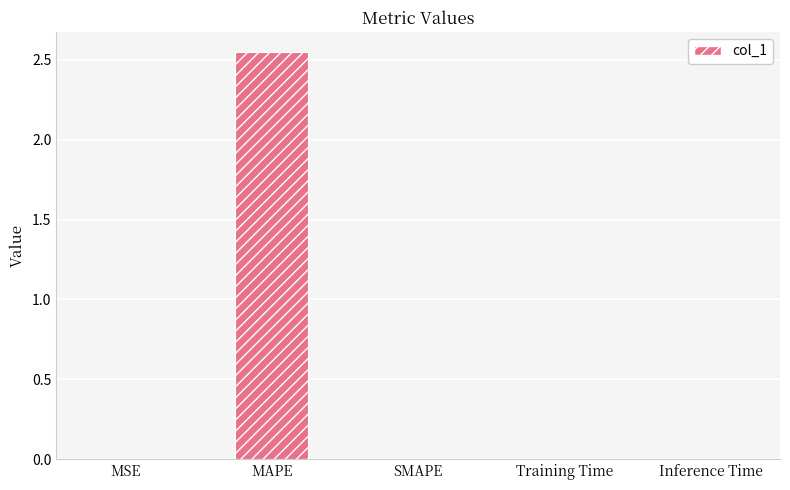

What is the sum of all values?

2.6